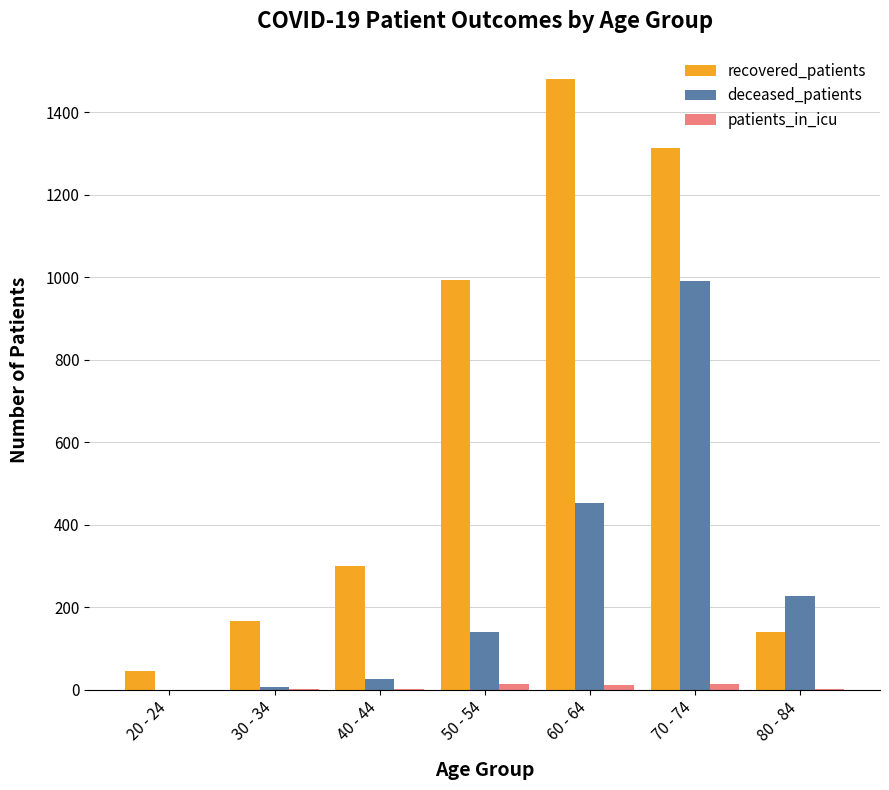

What is the sum of all recovered_patients values?

4437